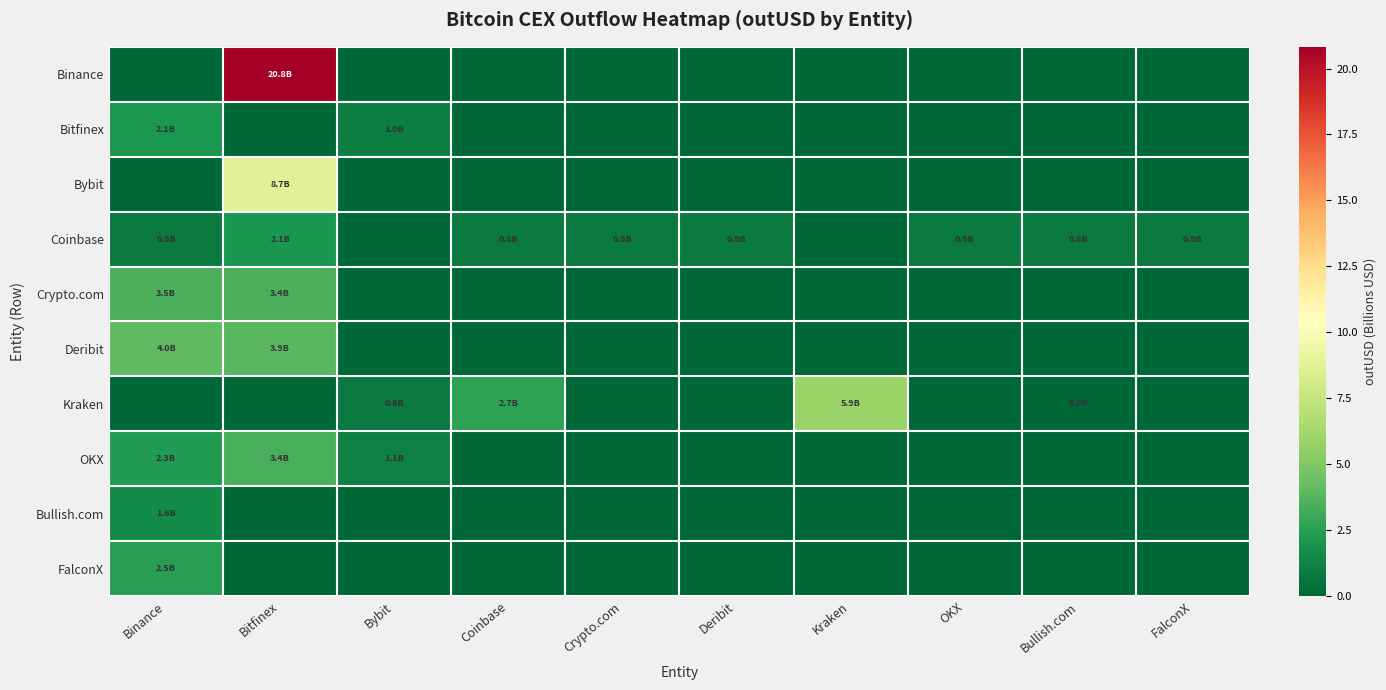

Count the number of data series in this chart.

10